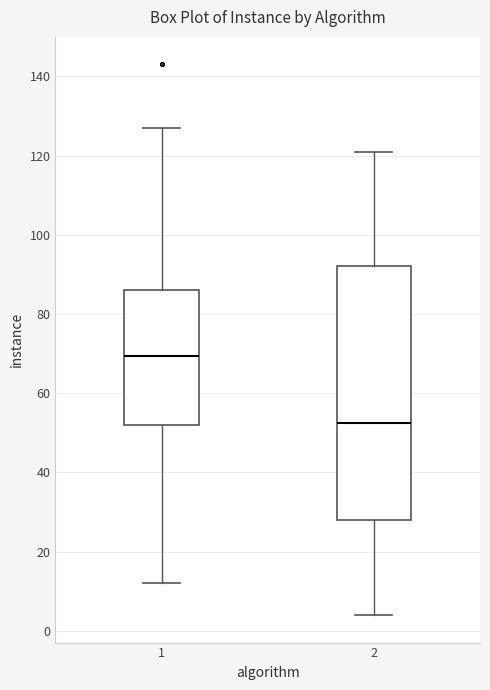

Reading left to right, read every box against the y-axis: the position of its median line, the range the box covers, and the ends of its whiskers. The values are not printed on the chart, so give them approximately, as read against the axis.

1: median 70, box 52 to 86, whiskers 12 to 128
2: median 52, box 28 to 92, whiskers 4 to 122